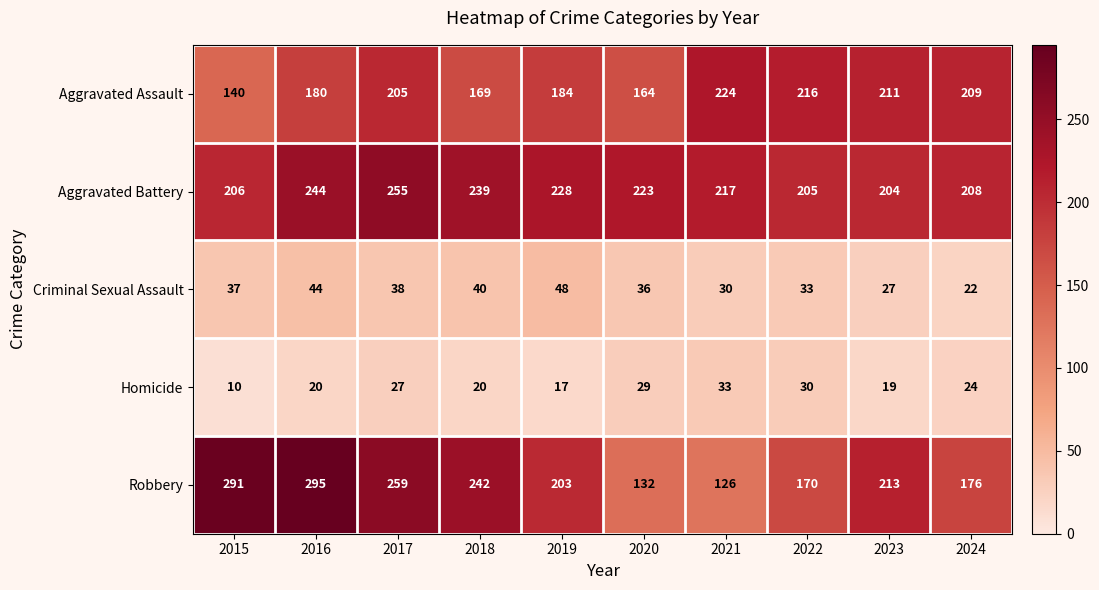

What is the average value of the Robbery series?

211